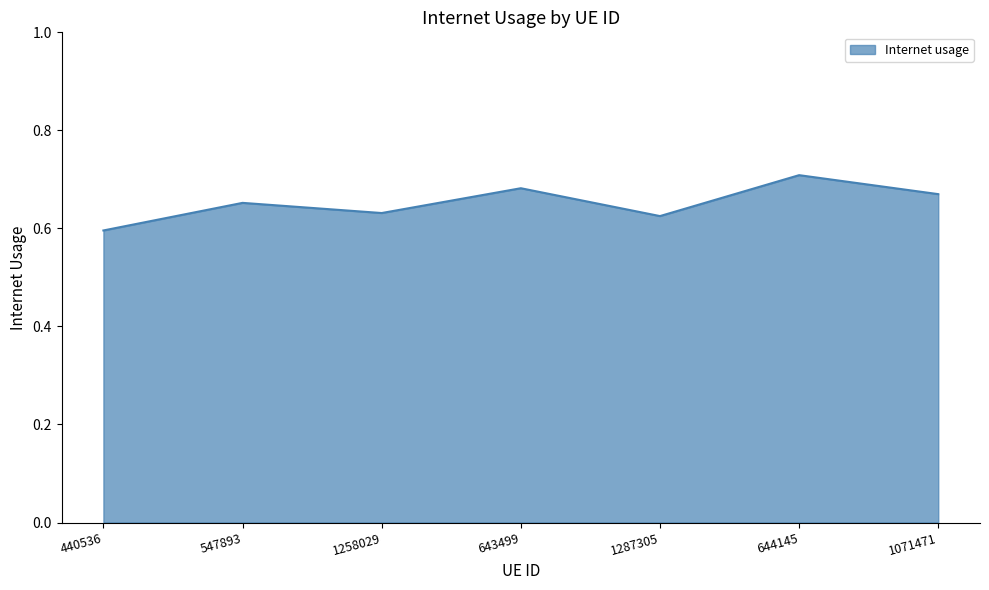

Does the chart display data point markers on the line(s)?

No